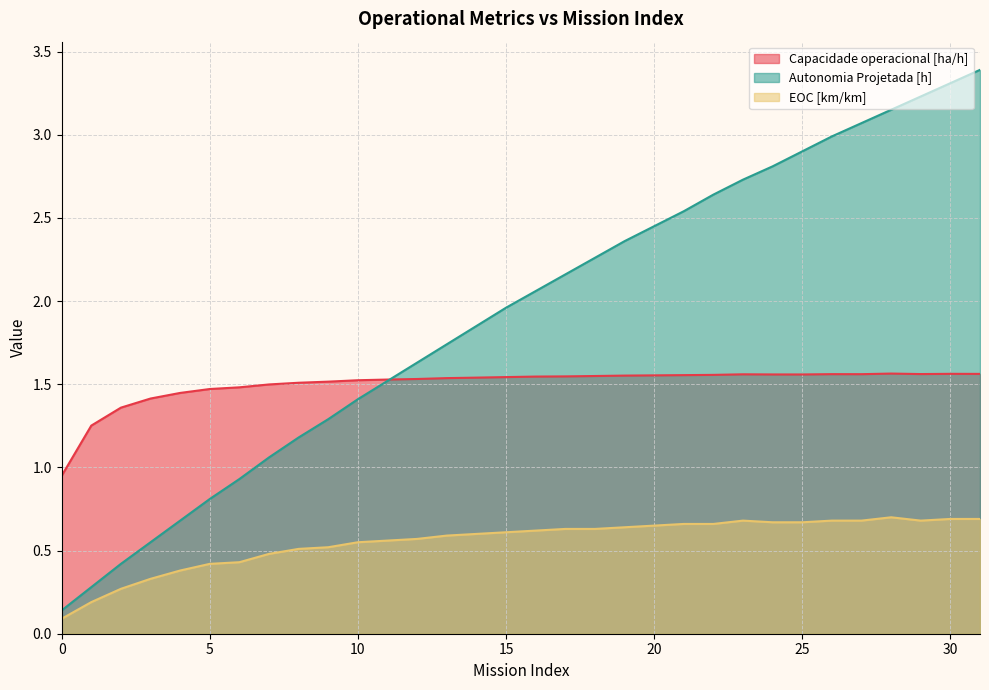

At how many categories does at least one series exceed 2?

16